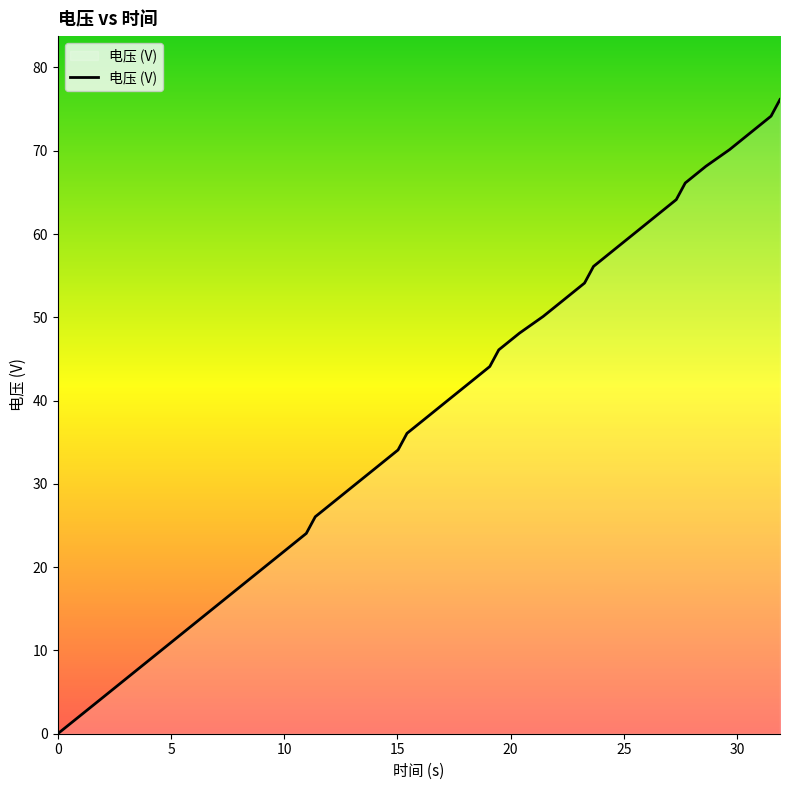

What is the greatest value displayed?

76.1